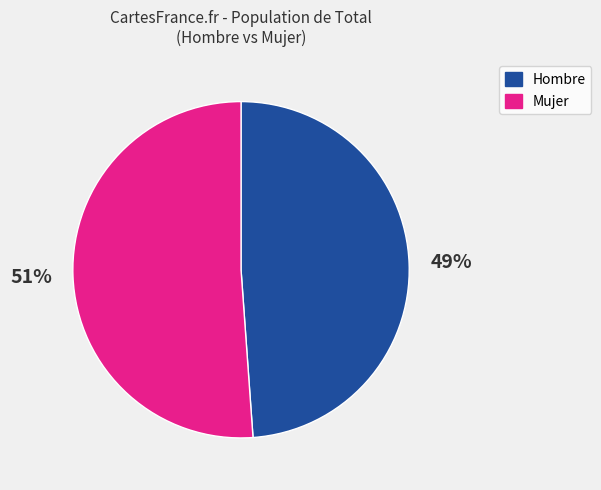

How many segments does this pie chart have?

2